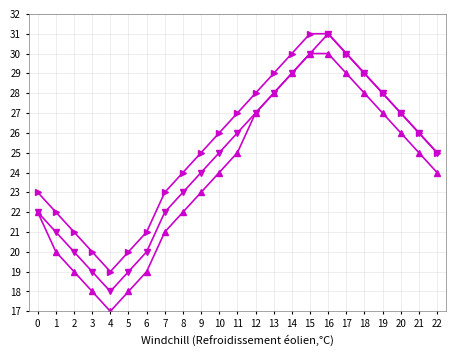

At which category is the sum across all series the highest?

16